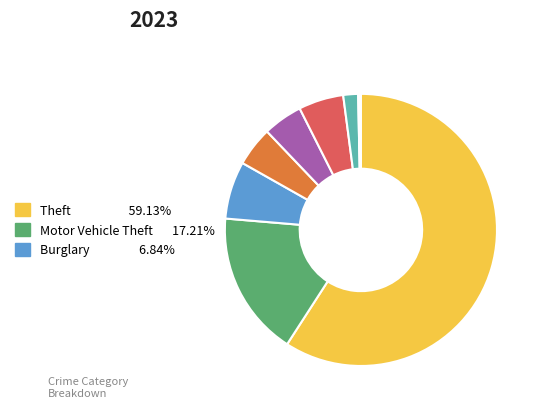

Is there any slice that represents more than half of the pie?

Yes